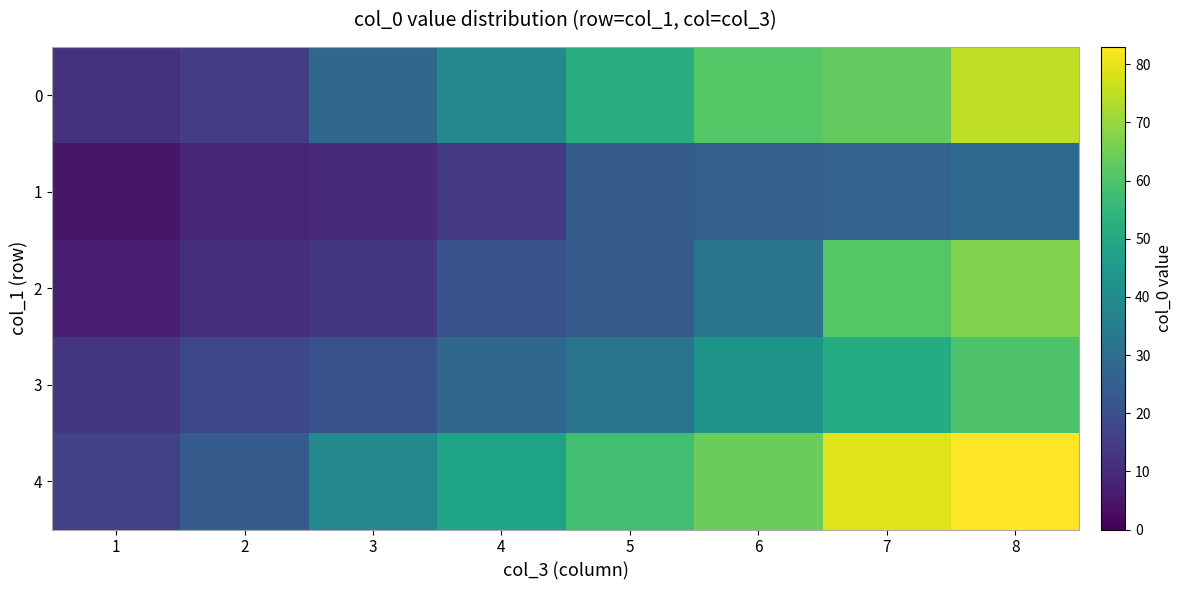

At which category is the sum across all series the highest?

8